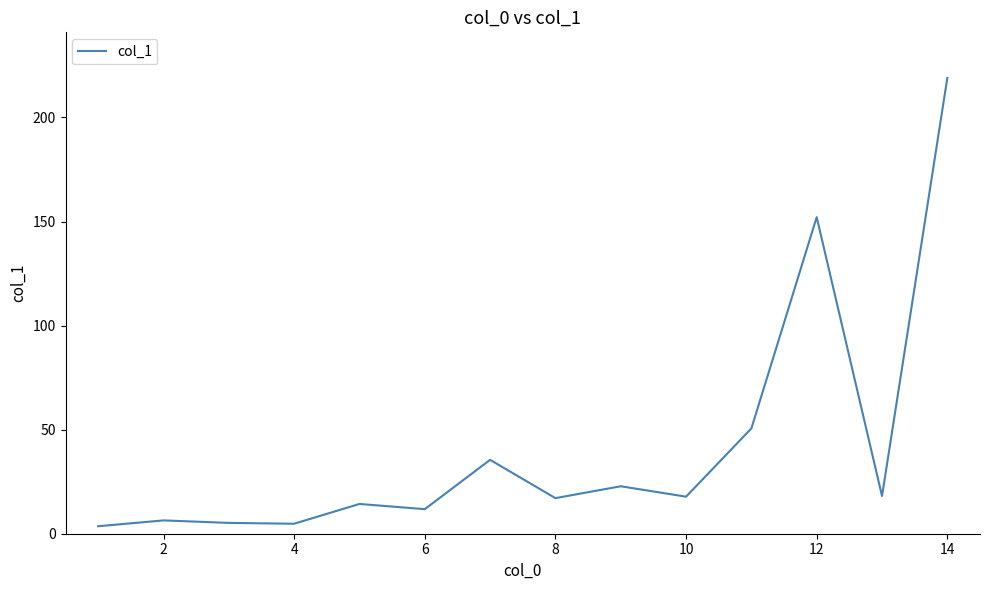

What is the maximum value shown in the chart?

219.0